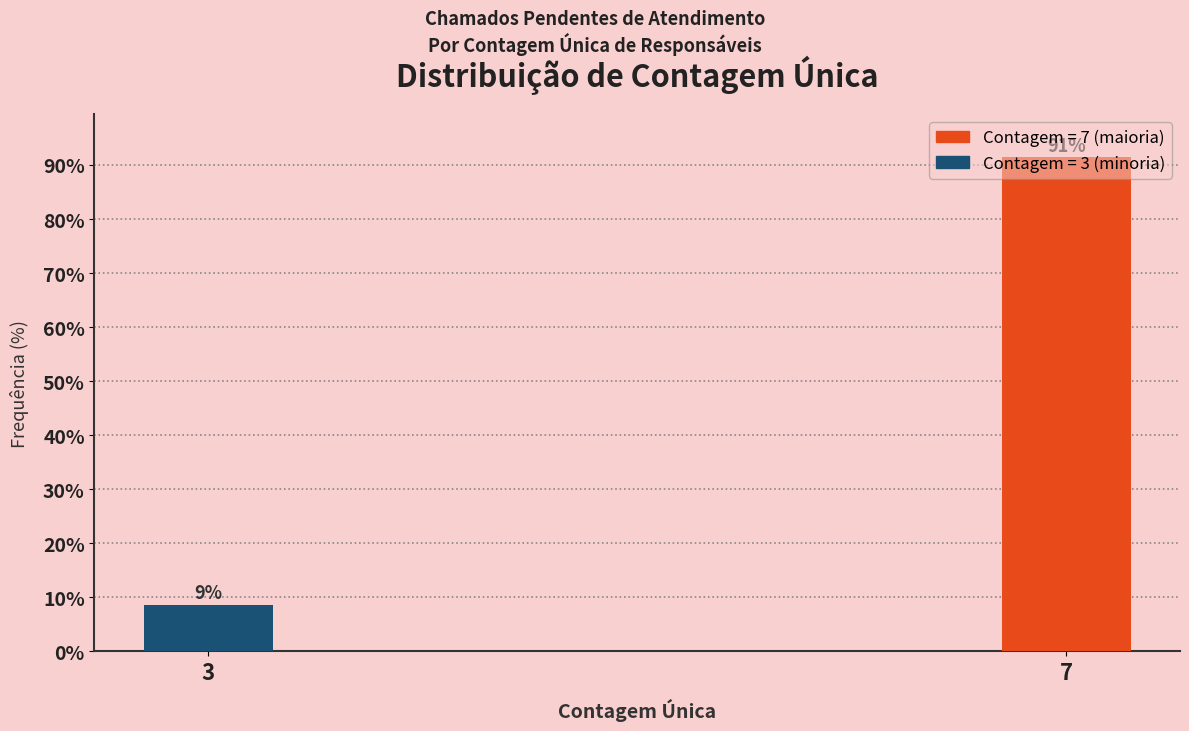

List the labels in order of value, largest first.

7, 3